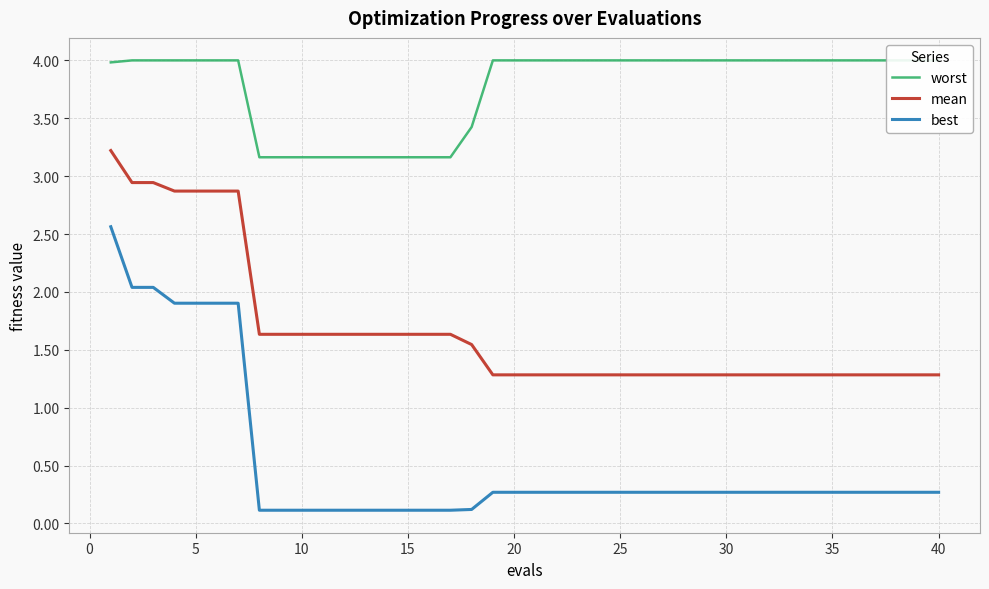

True or false: mean has more than 0 points higher than both neighbors.

False